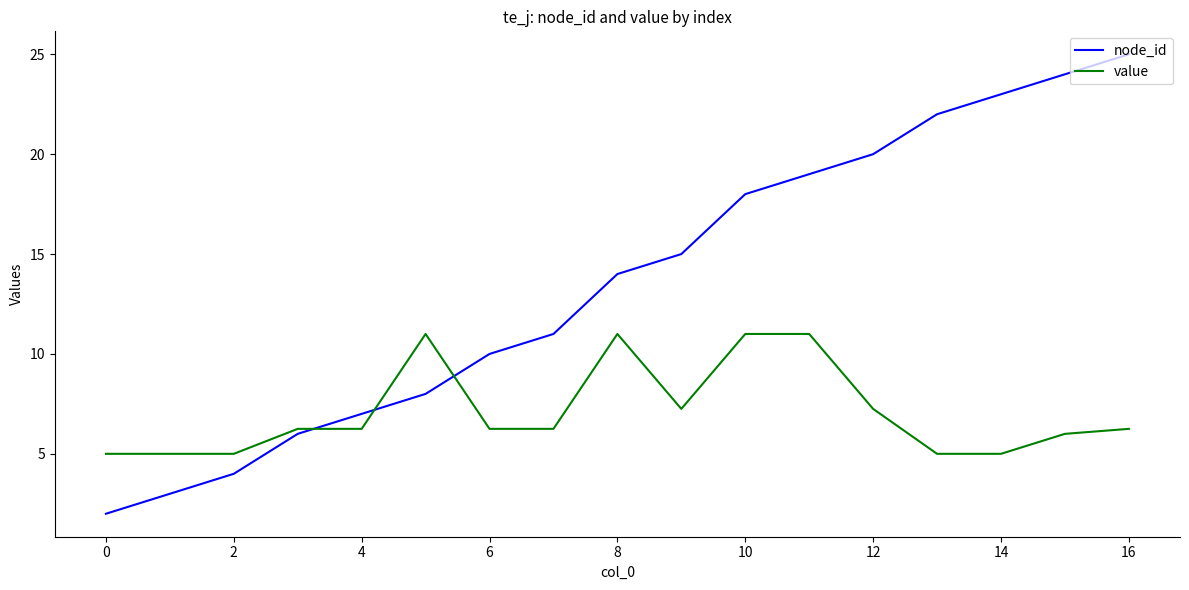

List the series in order of their peak value, lowest first.

value, node_id